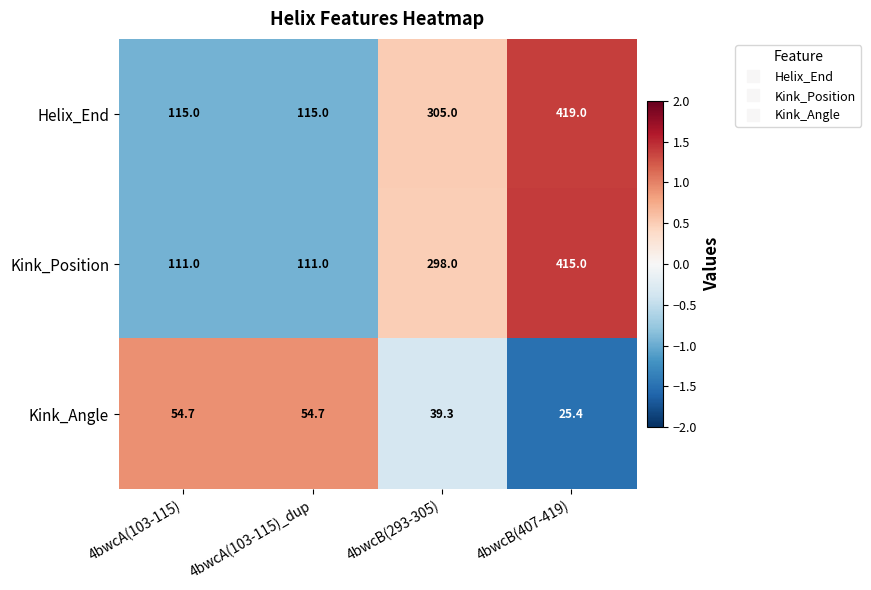

What is the difference between the Kink_Position values at 4bwcA(103-115)_dup and 4bwcB(293-305)?

187.0